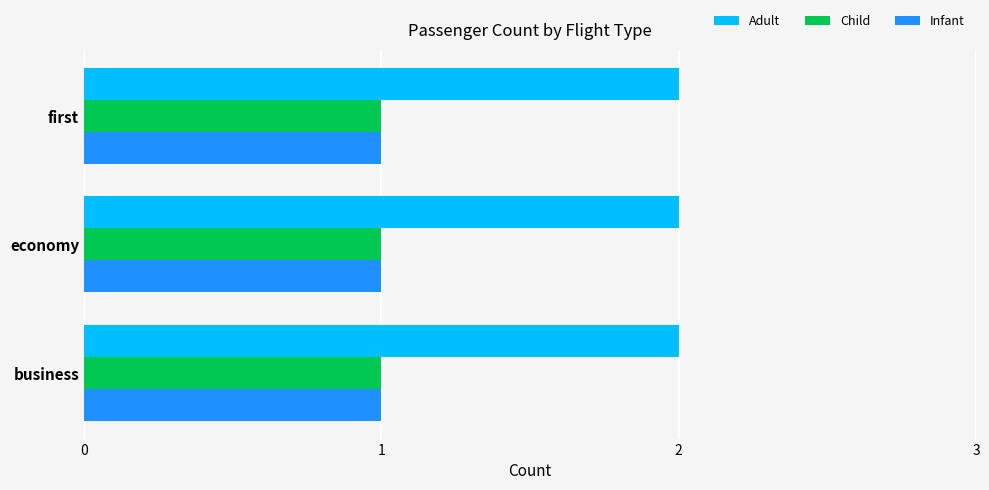

The value of Adult at first is 1. True or false?

False